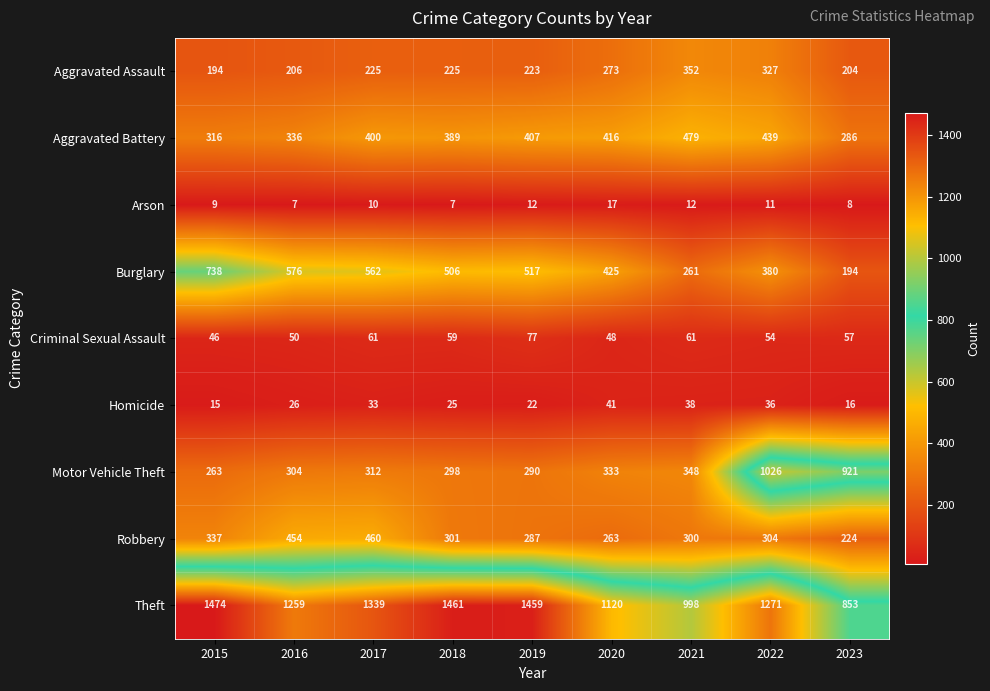

Which label corresponds to the largest value in the chart?

2015